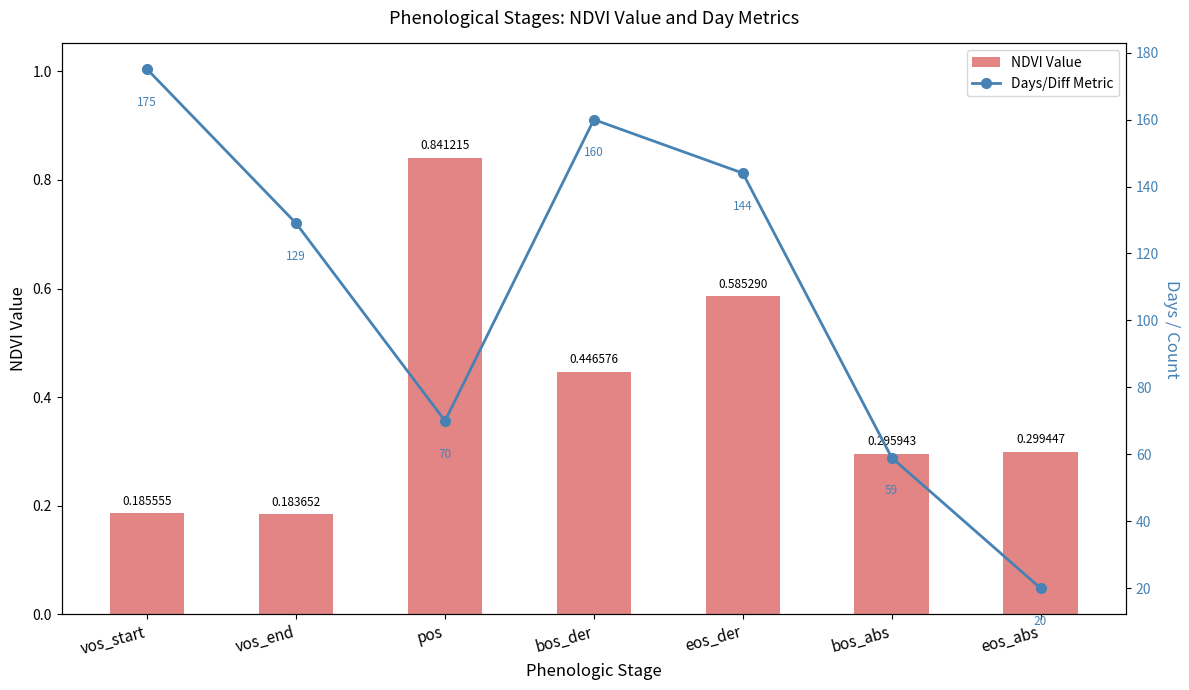

Reading left to right, list all the values displayed in this chart.

NDVI Value: vos_start=0.2	vos_end=0.2	pos=0.8	bos_der=0.4	eos_der=0.6	bos_abs=0.3	eos_abs=0.3
Days/Diff Metric: vos_start=175.0	vos_end=129.0	pos=70.0	bos_der=160.0	eos_der=144.0	bos_abs=59.0	eos_abs=20.0